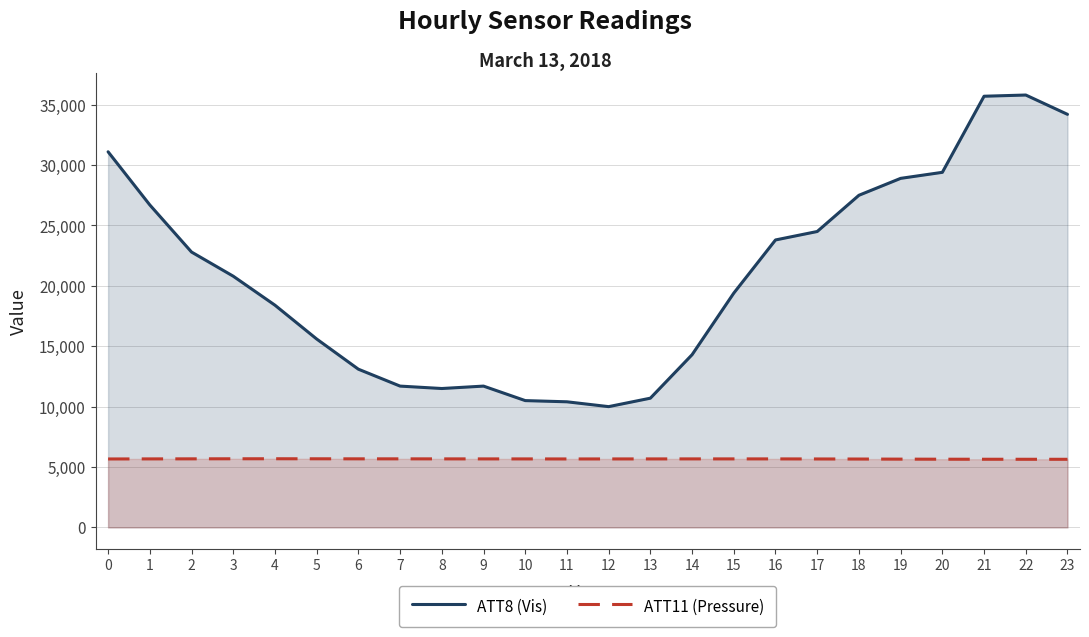

True or false: ATT8 (Vis) and ATT11 (Pressure) cross at least once.

False